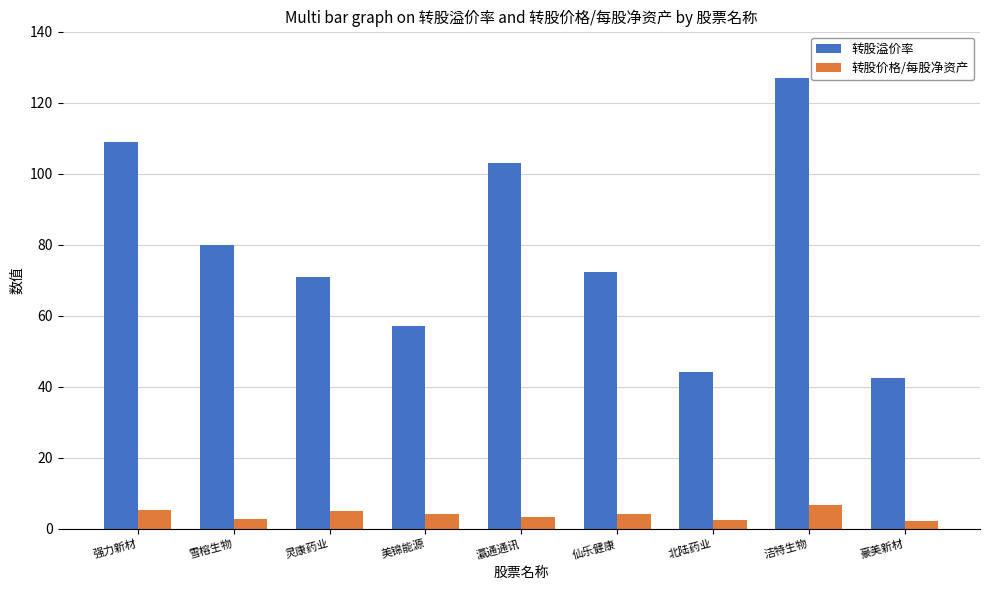

How many values in the 转股溢价率 series exceed 72?

5